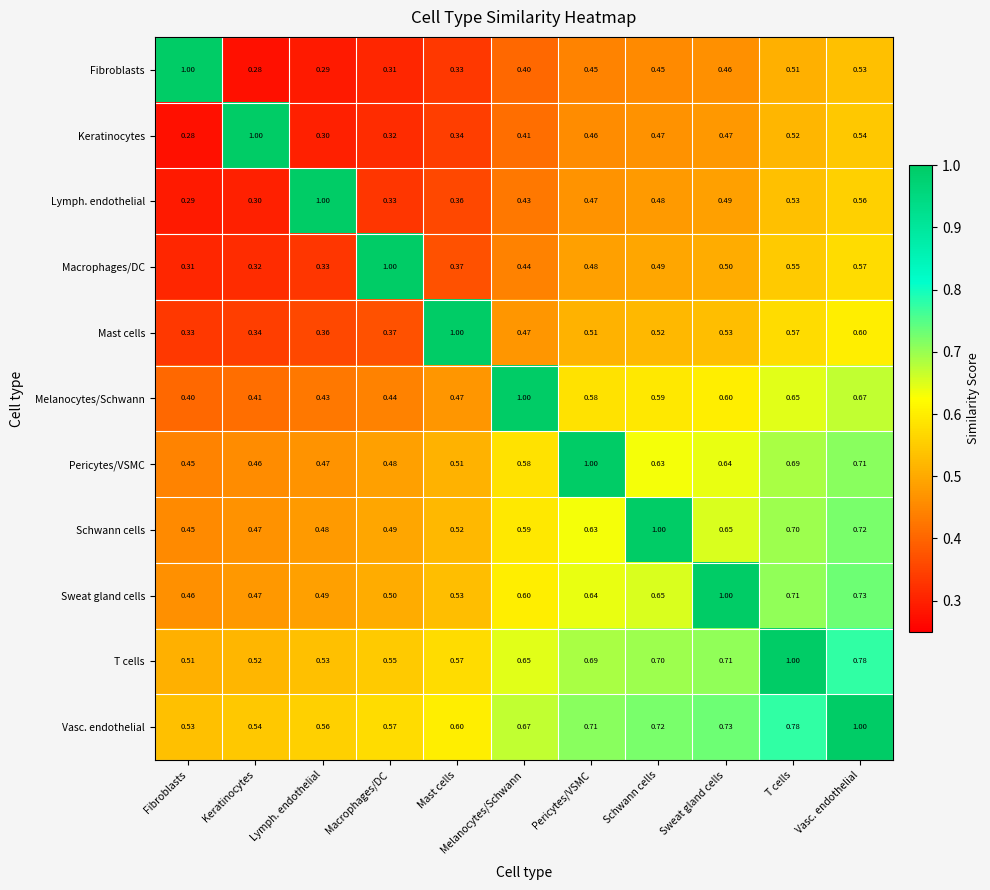

Rank the series at Macrophages/DC from lowest to highest value.

Fibroblasts, Keratinocytes, Lymph. endothelial, Mast cells, Melanocytes/Schwann, Pericytes/VSMC, Schwann cells, Sweat gland cells, T cells, Vasc. endothelial, Macrophages/DC